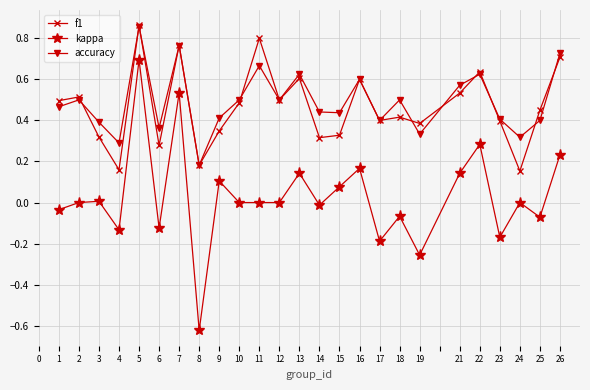

What are all the series names shown in the legend?

f1, kappa, accuracy